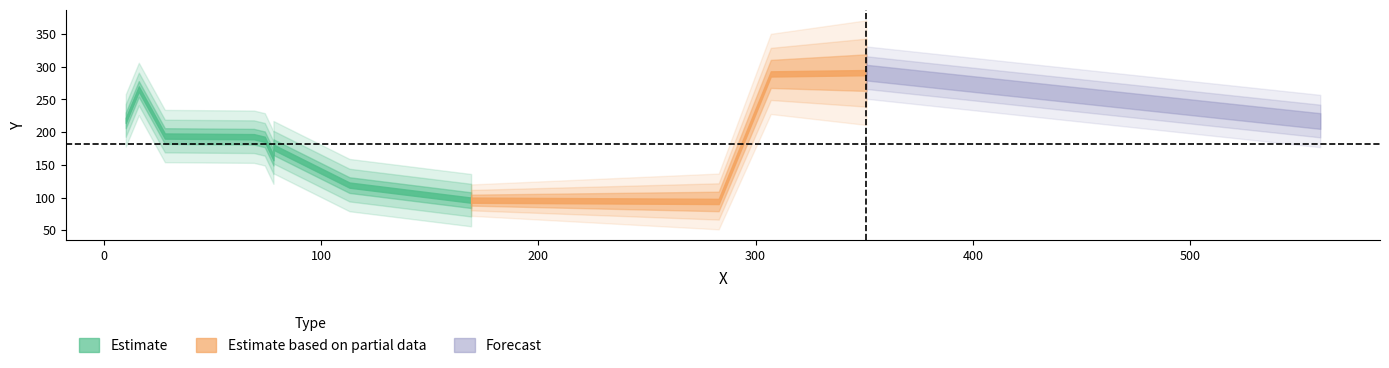

Count the number of values greater than 189.

7